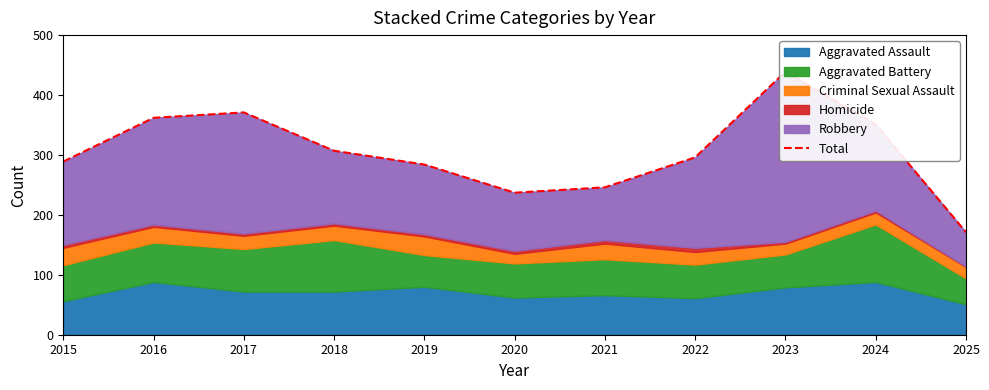

Is it true that the value at 2020 is 237?

True